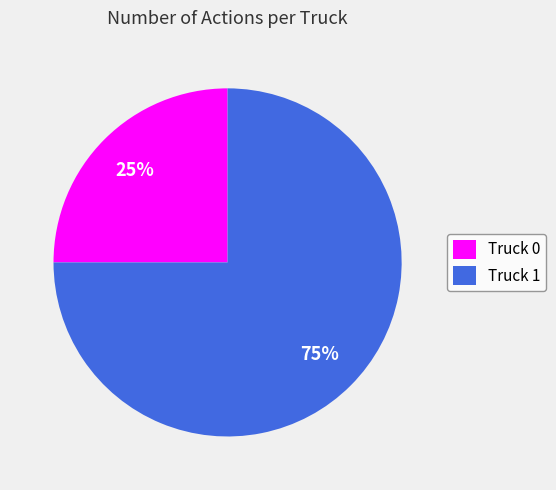

Is it true that Truck 0 is 25% of the pie?

True